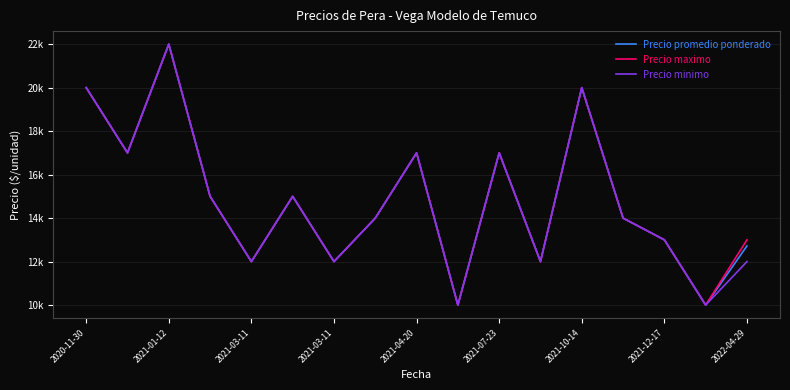

Is this an area chart (filled region under the line)?

No